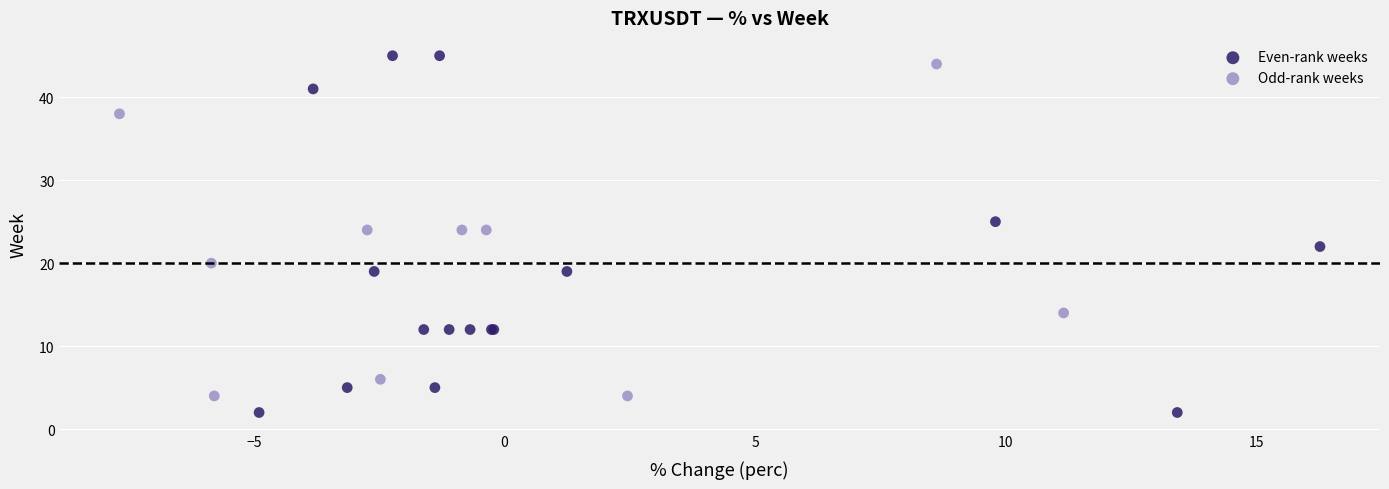

Which series has the widest spread of Y values?

Even-rank weeks